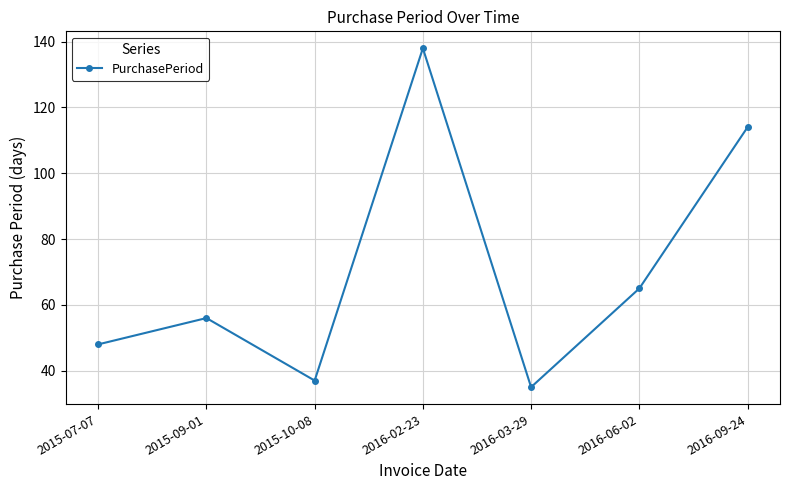

At which category does the data reach its first local peak?

2015-09-01